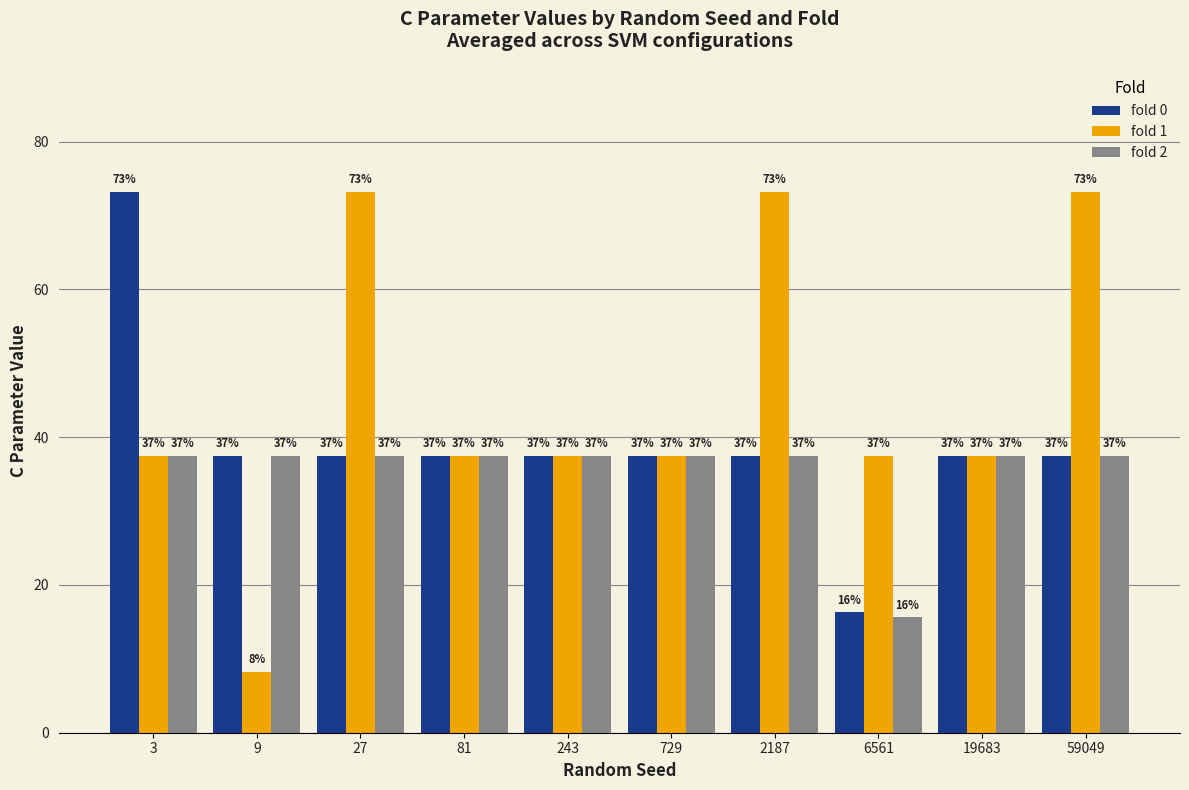

What are all the series names shown in the legend?

fold 0, fold 1, fold 2